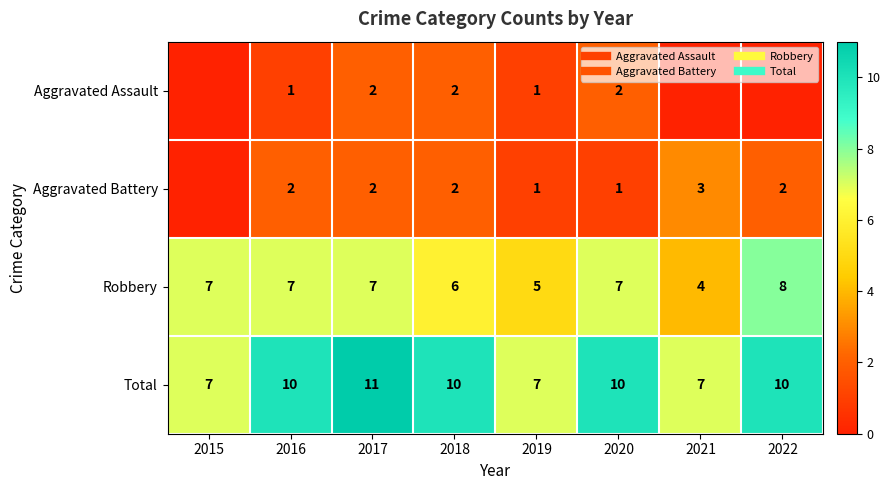

The Aggravated Battery series shows 5 at 2021. True or false?

False